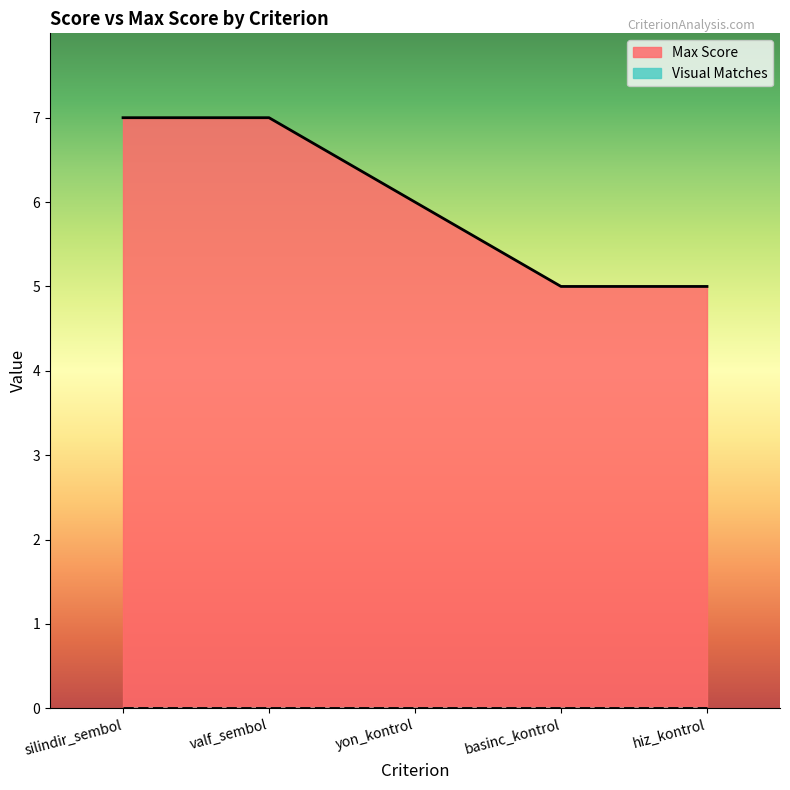

What is the greatest value displayed?

7